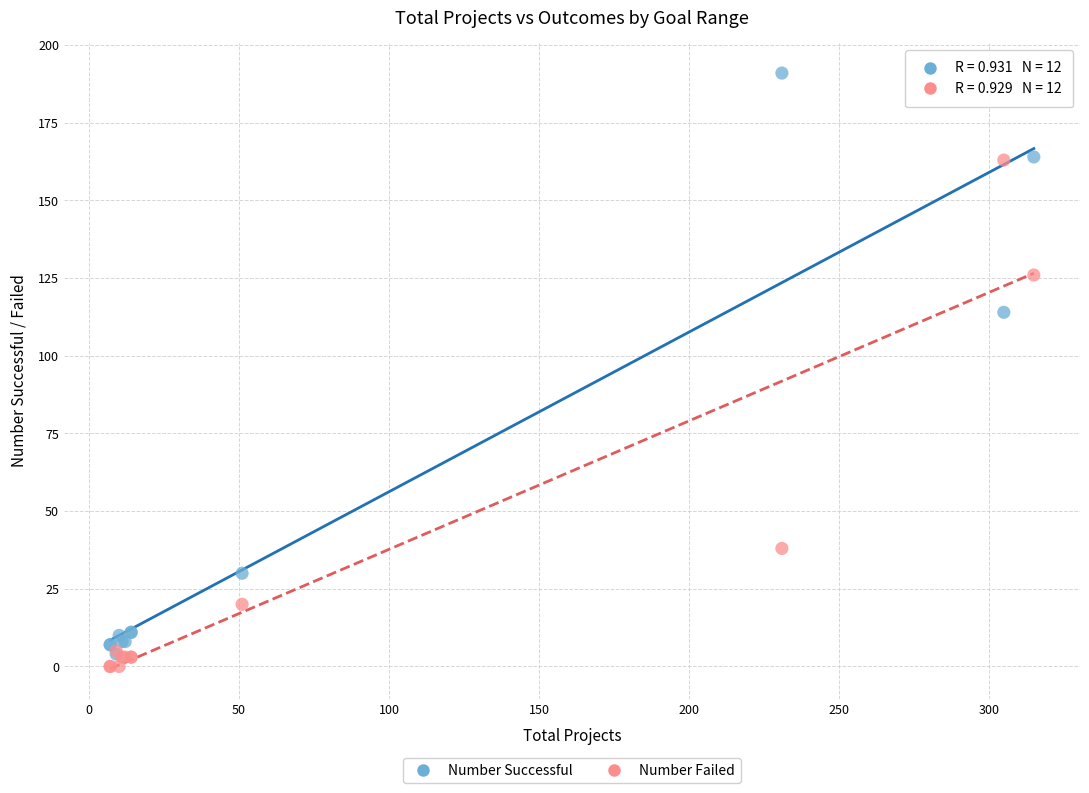

Which series has the widest spread of Y values?

Number Successful